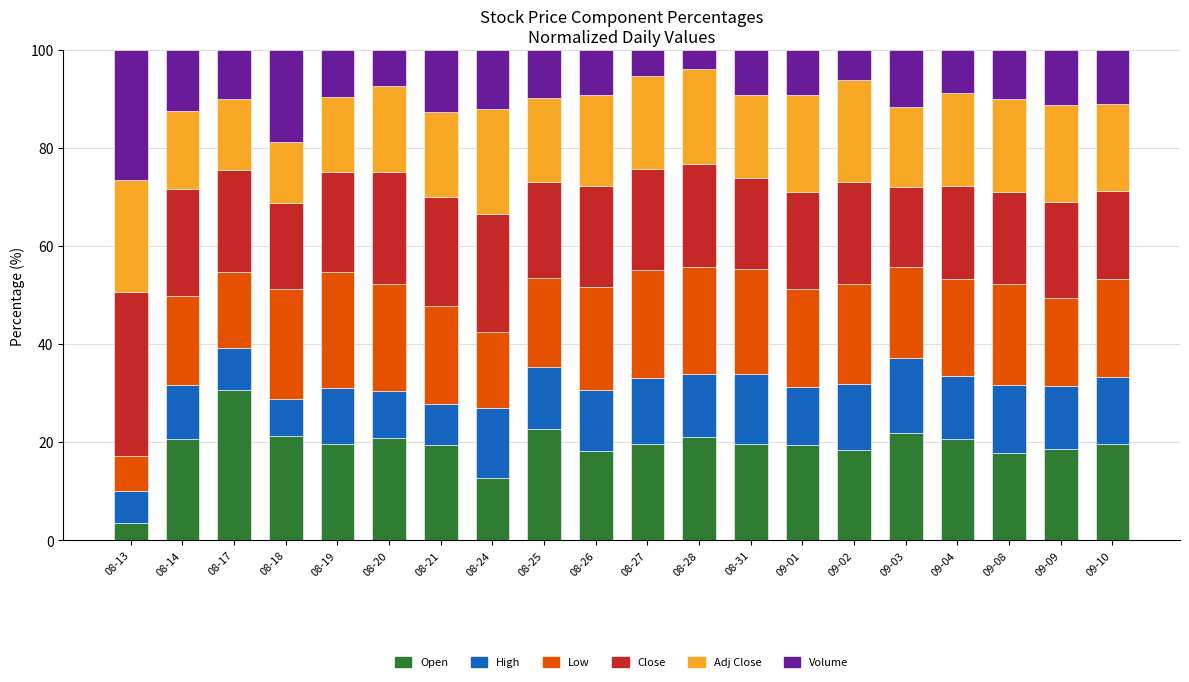

Is it true that Open equals 5.1 at 08-31?

False